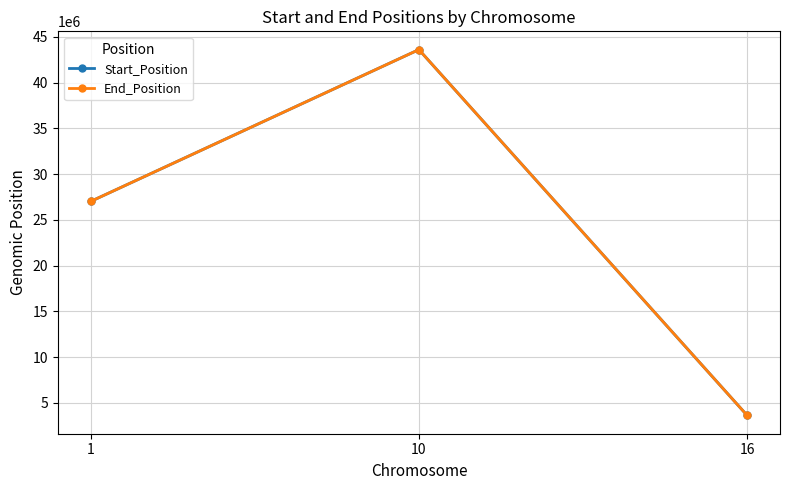

What is the total value across all series at 16?

7282564